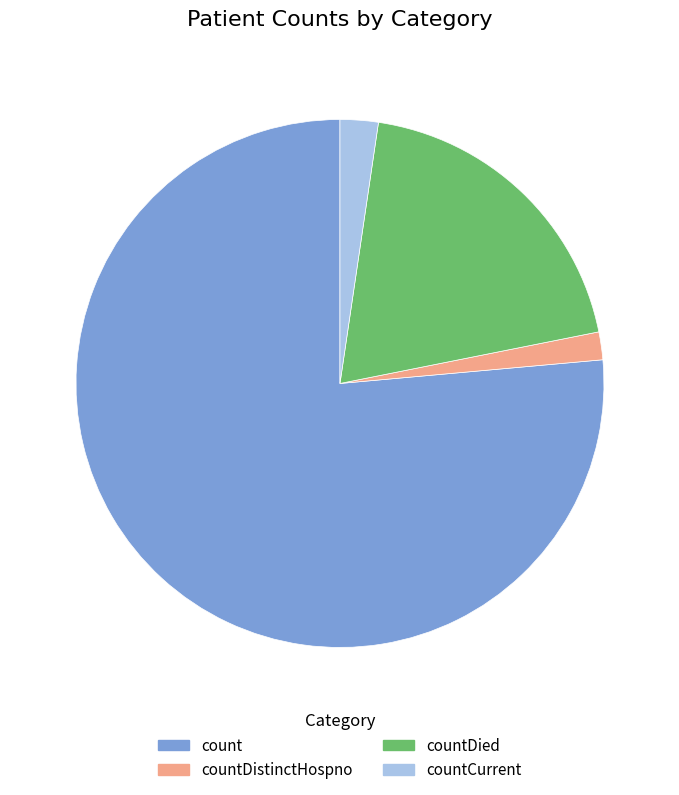

Between count and countDied, which is larger?

count